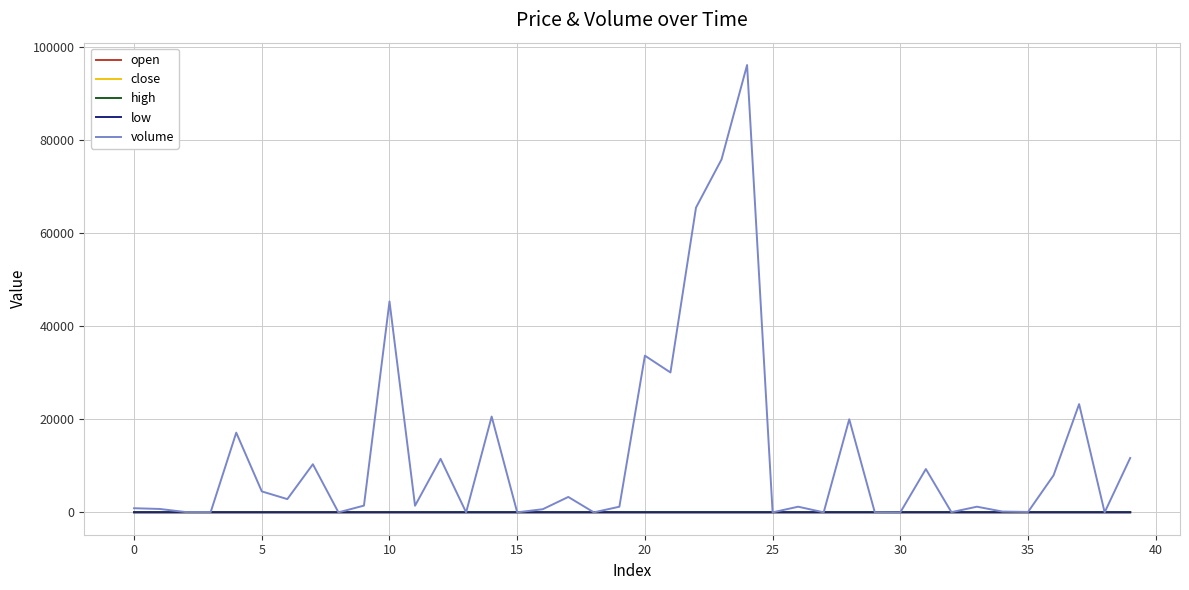

Count the number of categories in the chart.

40